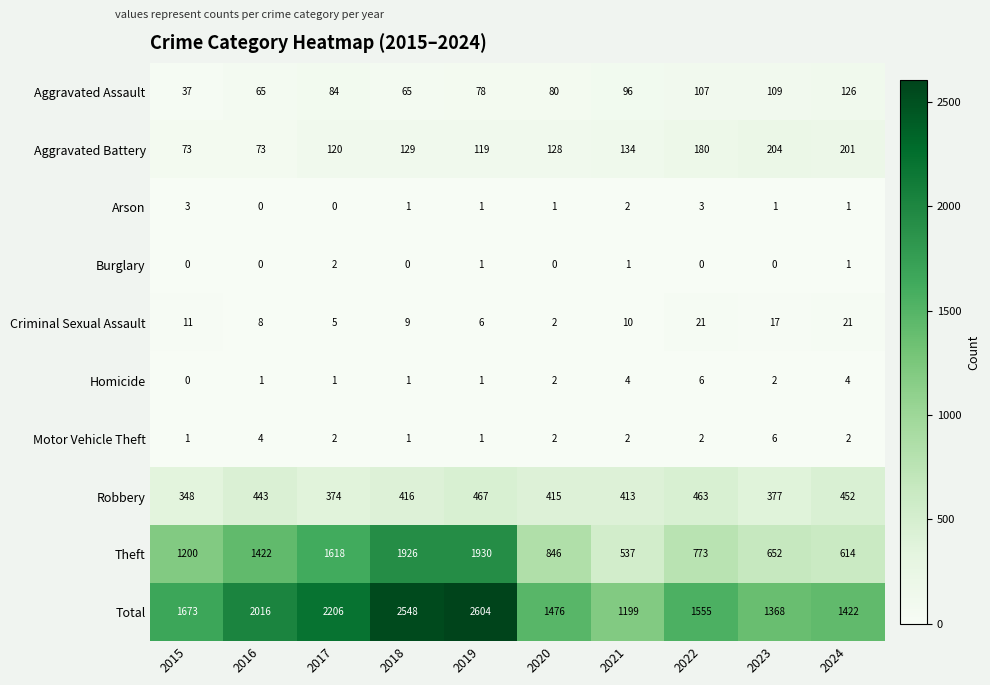

At which category is the sum across all series the highest?

2019